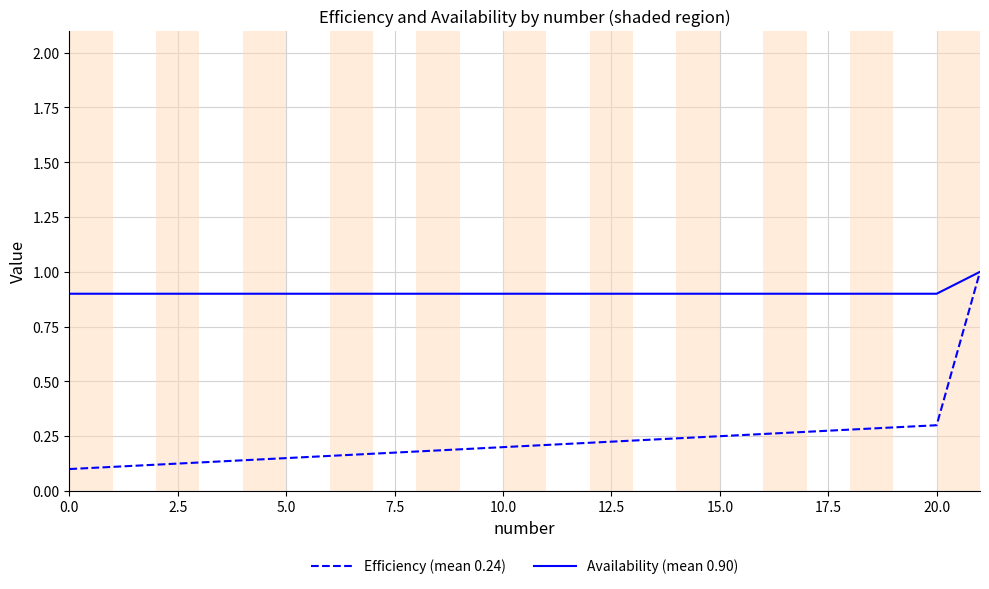

Which series has the largest total across all categories?

Availability (mean 0.90)